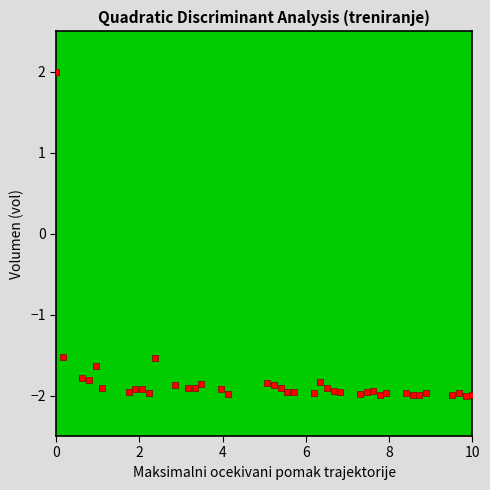

What is the range of Y values (max minus min)?

4.0